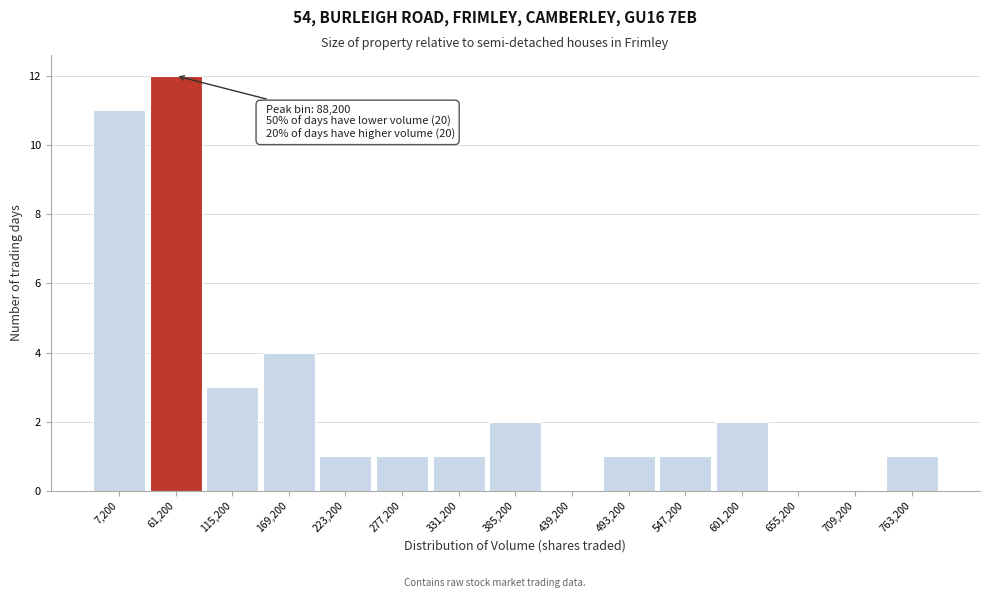

Reading right to left, extract all data points from this chart.

763,200=1	709,200=0	655,200=0	601,200=2	547,200=1	493,200=1	439,200=0	385,200=2	331,200=1	277,200=1	223,200=1	169,200=4	115,200=3	61,200=12	7,200=11